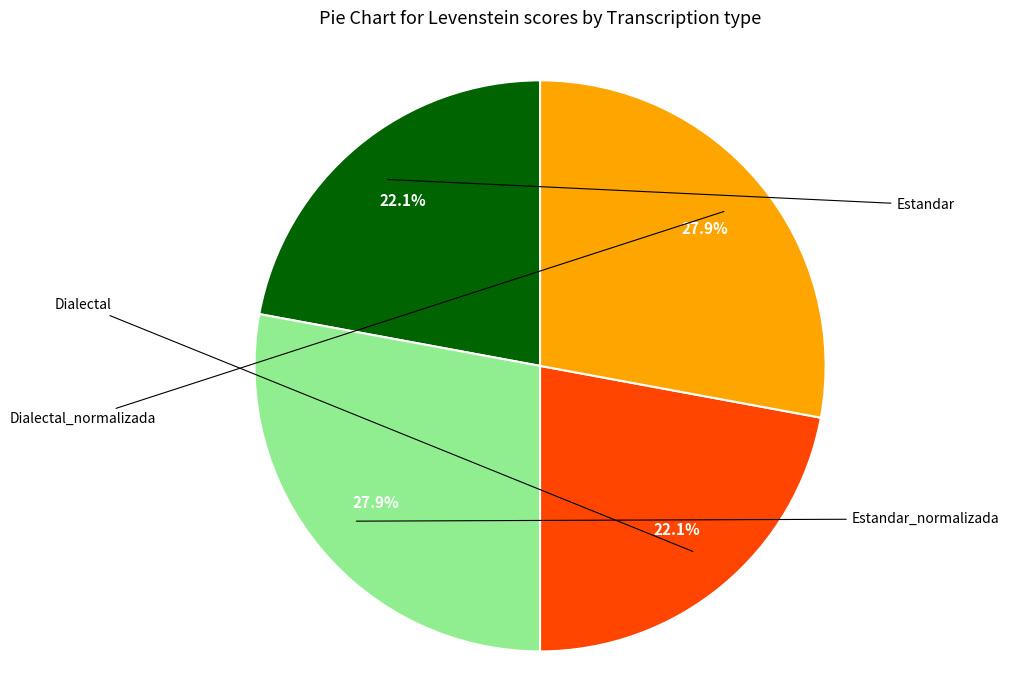

To the nearest percent, what is the average slice percentage?

25%